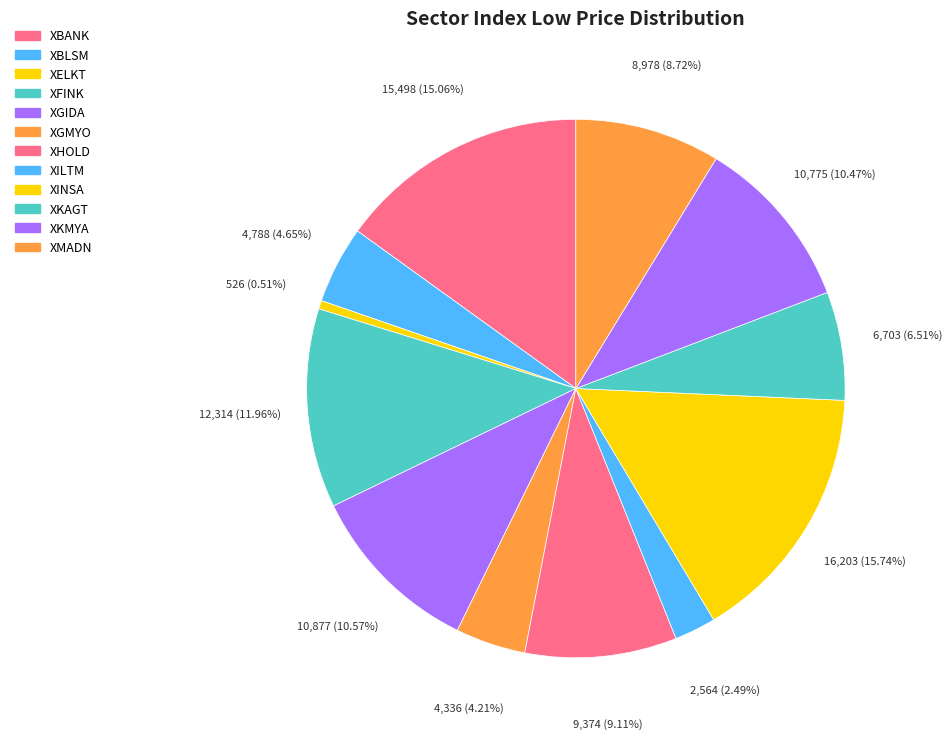

Rank the categories by value from highest to lowest.

XINSA, XBANK, XFINK, XGIDA, XKMYA, XHOLD, XMADN, XKAGT, XBLSM, XGMYO, XILTM, XELKT